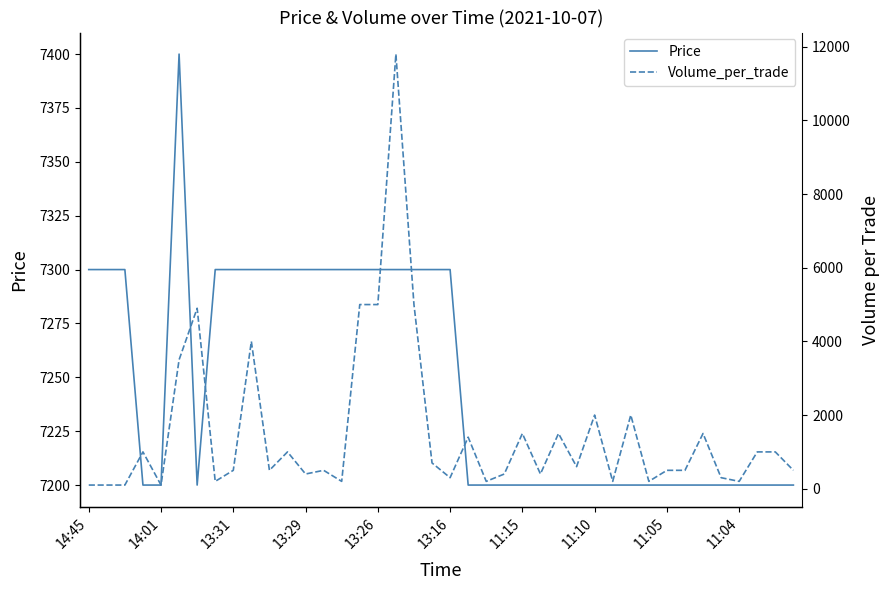

True or false: Volume_per_trade and Price intersect in this chart.

True